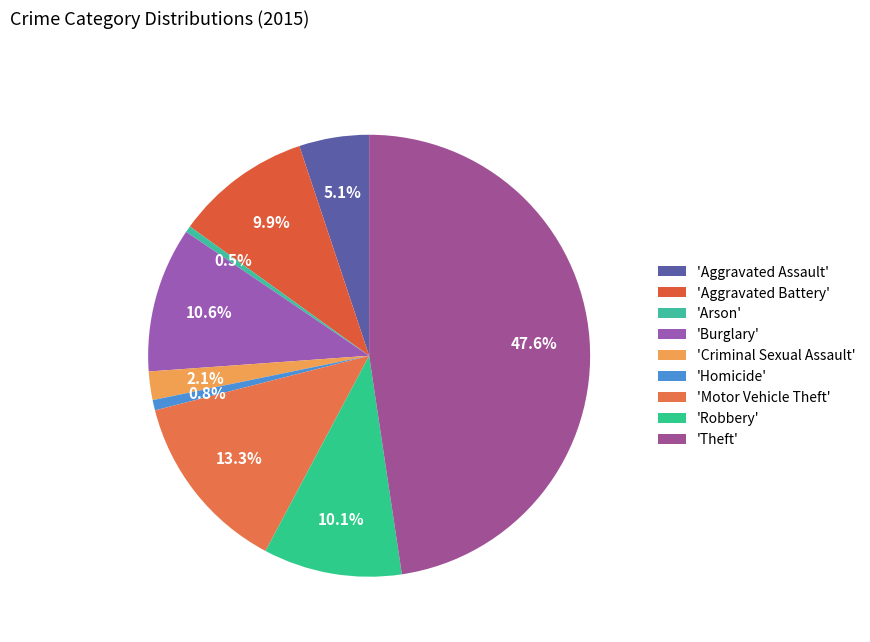

Which slice is the largest?

'Theft'